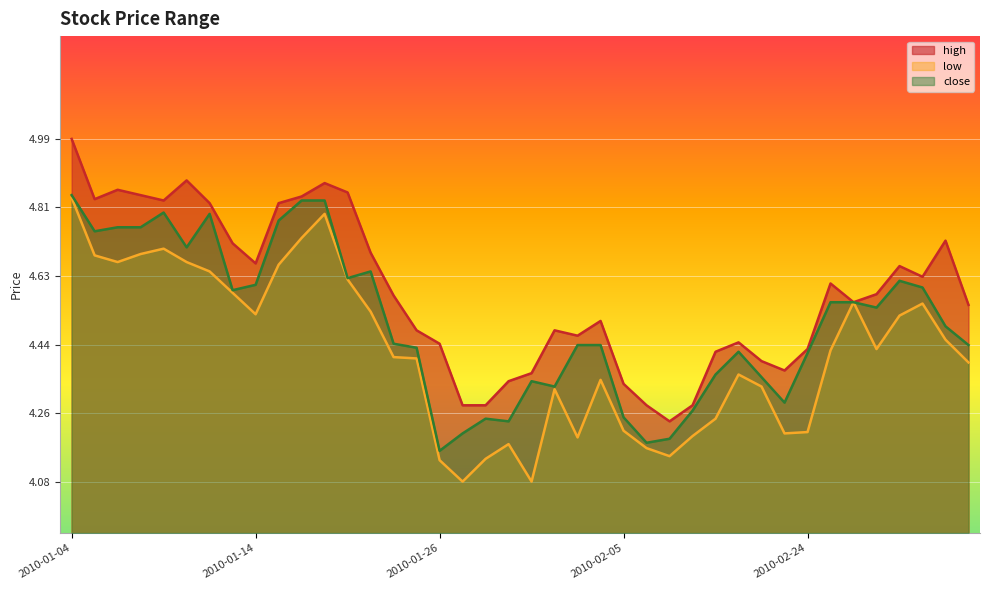

What position from the left is 2010-02-12?

30